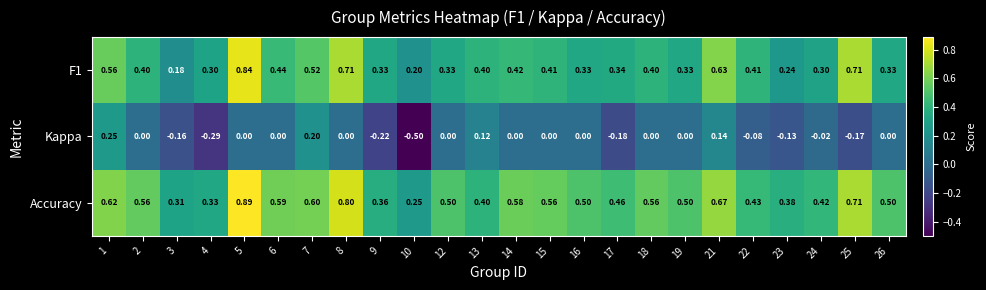

Which series has the largest total across all categories?

Accuracy